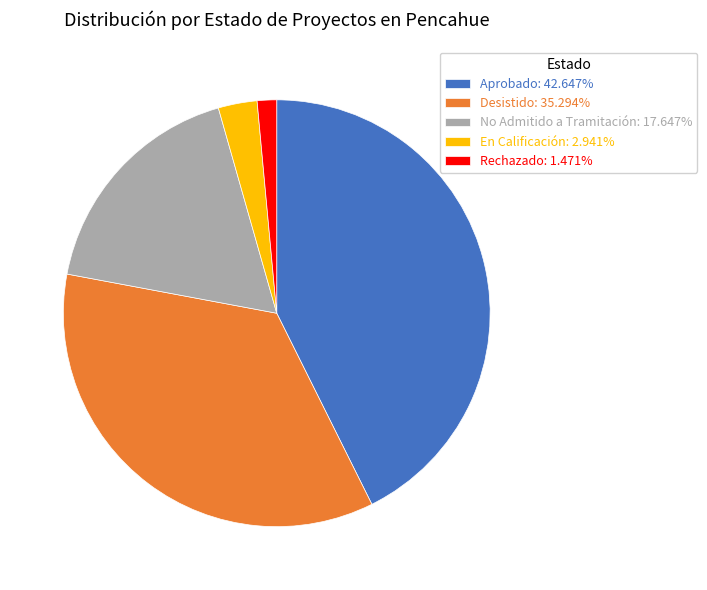

Do Rechazado: 1.471% and En Calificación: 2.941% together represent more than half of the pie?

No